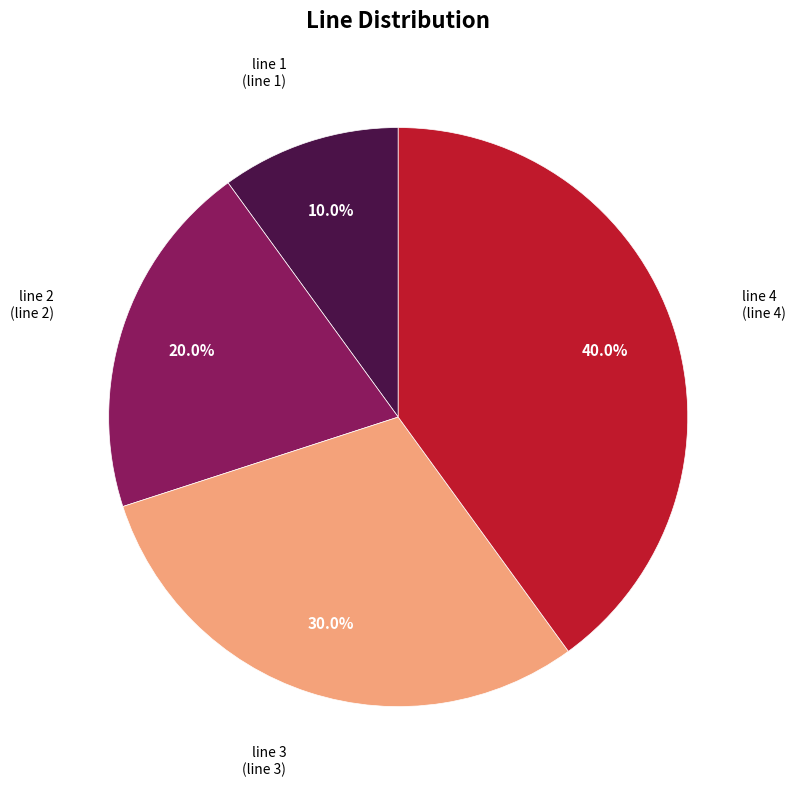

How many slices are in this pie chart?

4